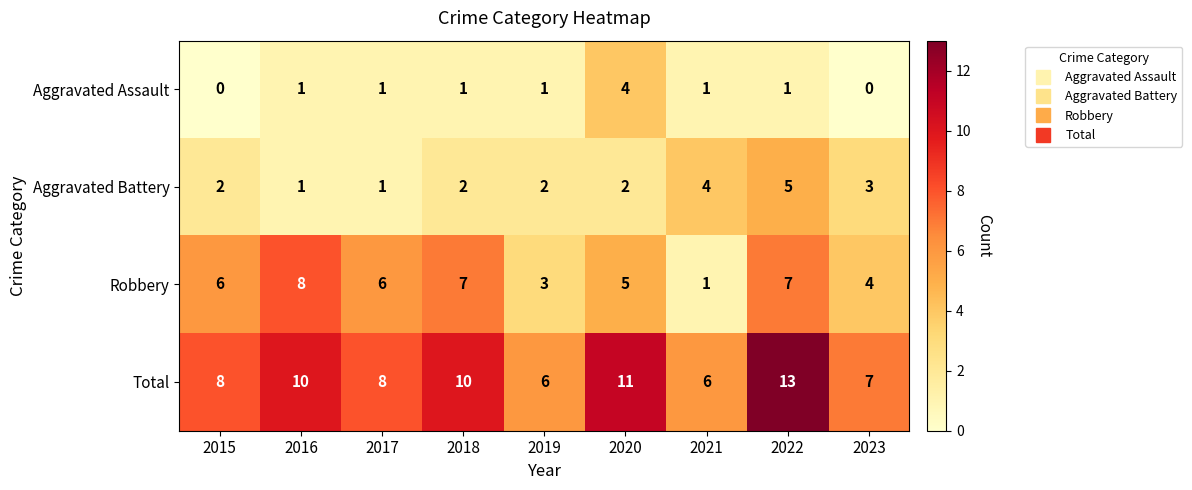

What is the spread (max minus min) of values at 2020?

9